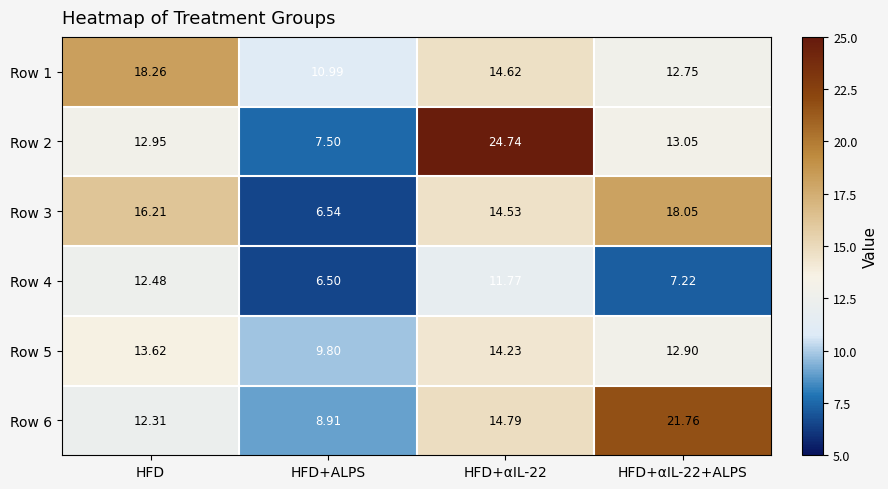

Which category has the lowest value in the Row 6 series?

HFD+ALPS